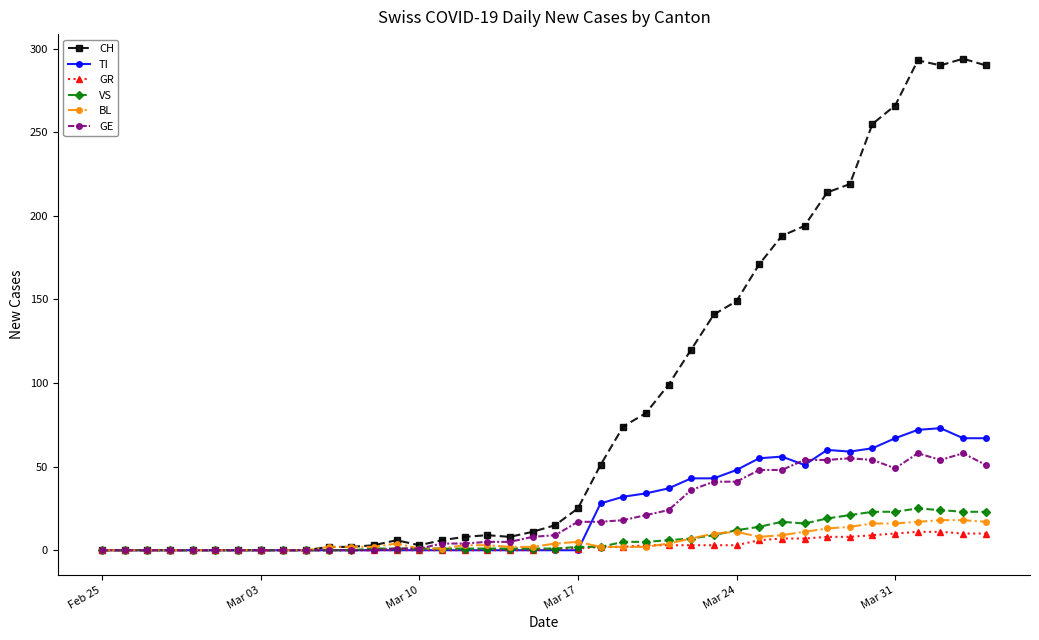

At how many categories does at least one series exceed 246?

6